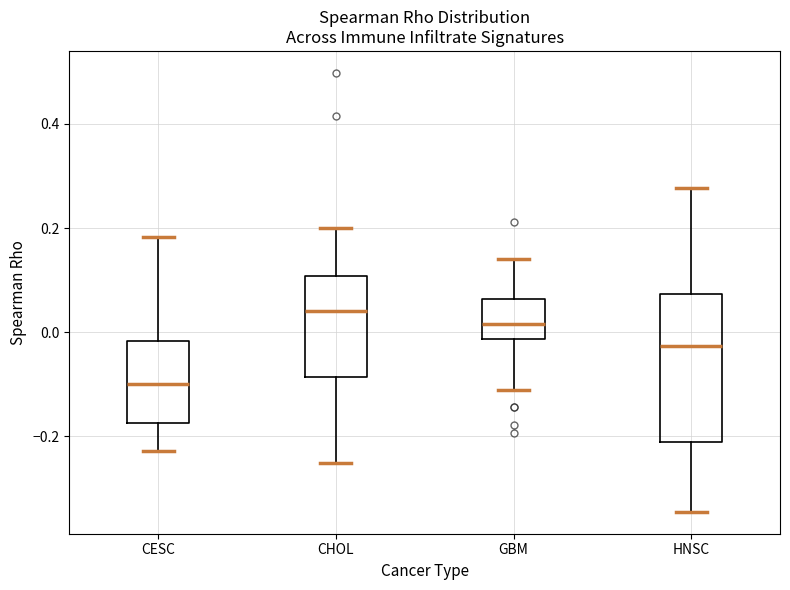

Where does the upper whisker of the box for GBM end on the y-axis? The values are not printed on the chart, so give them approximately, as read against the axis.

0.14